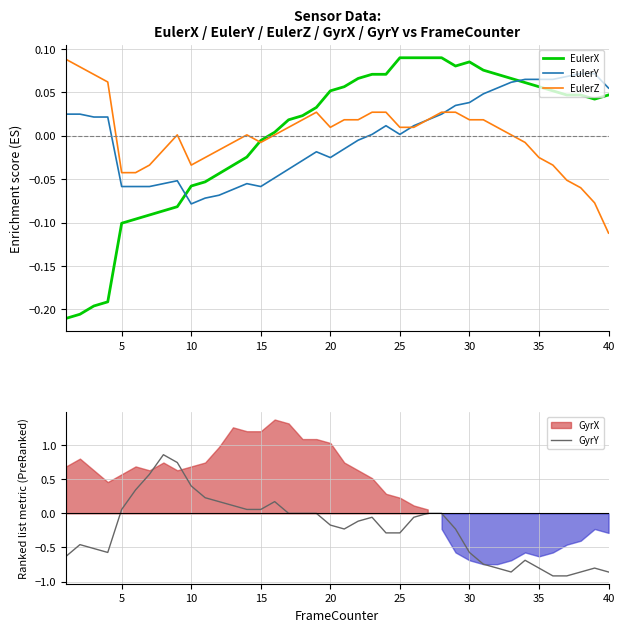

True or false: EulerX and EulerY intersect in this chart.

True